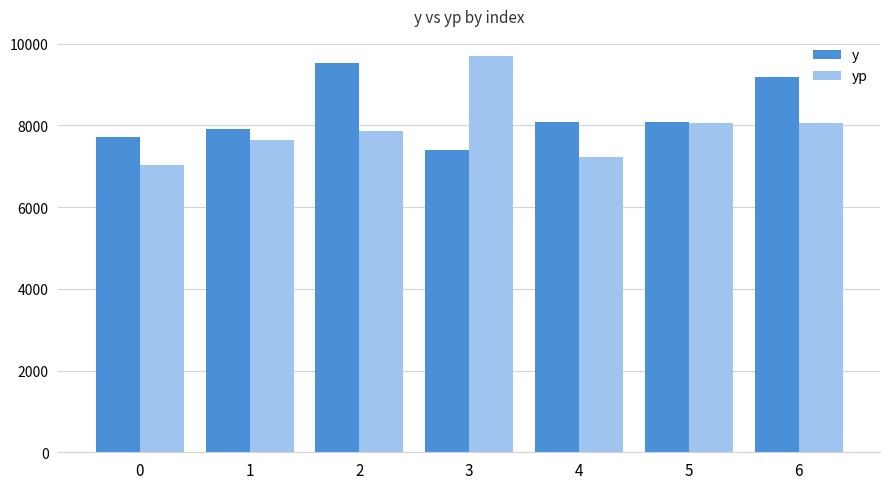

At how many categories does at least one series exceed 8525?

3